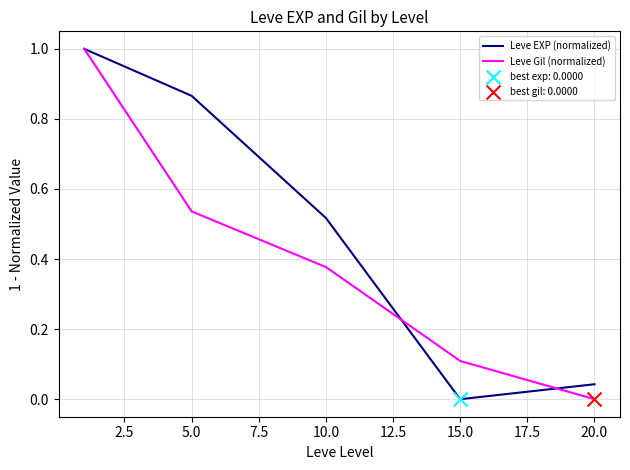

Which series has the largest total across all categories?

Leve EXP (normalized)